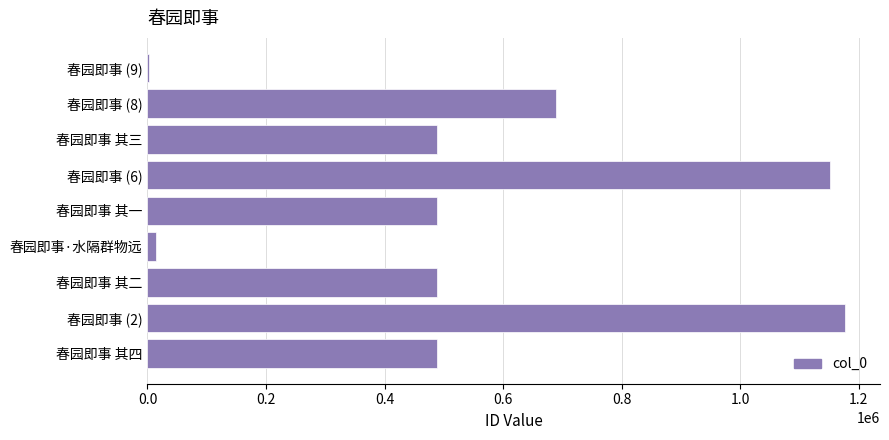

Which category has the highest value across all series?

春园即事 (2)